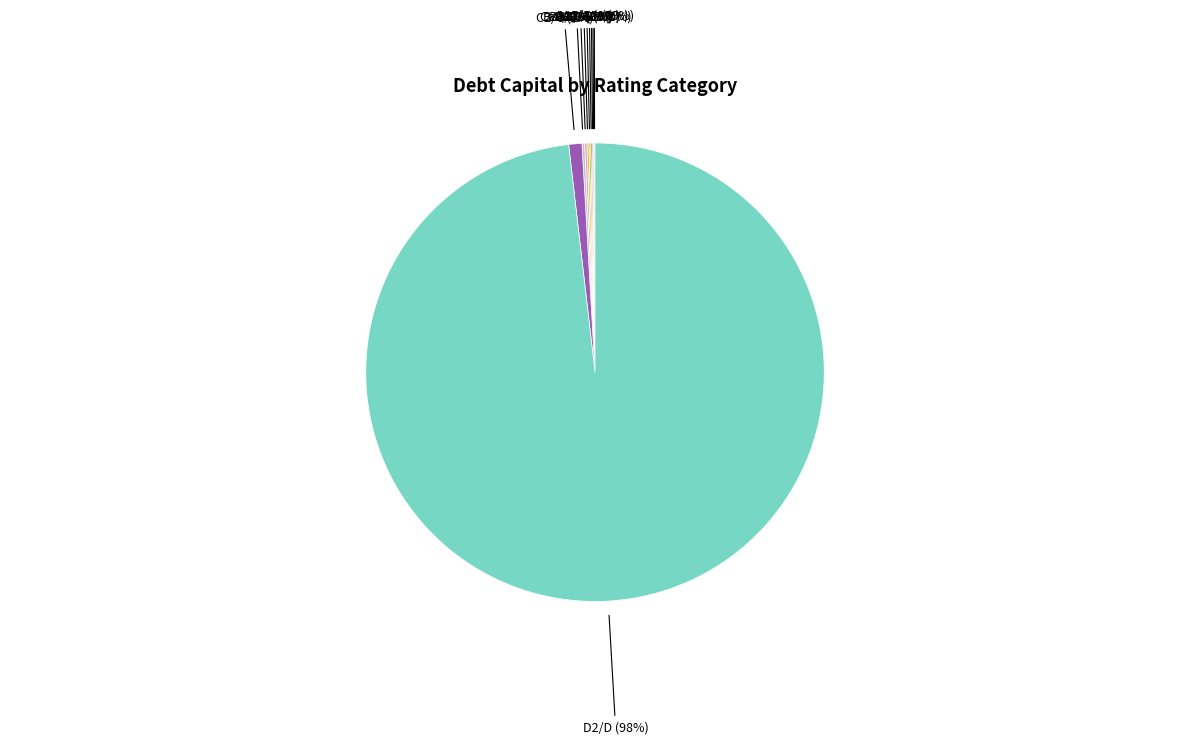

Is there a majority slice in this chart?

Yes